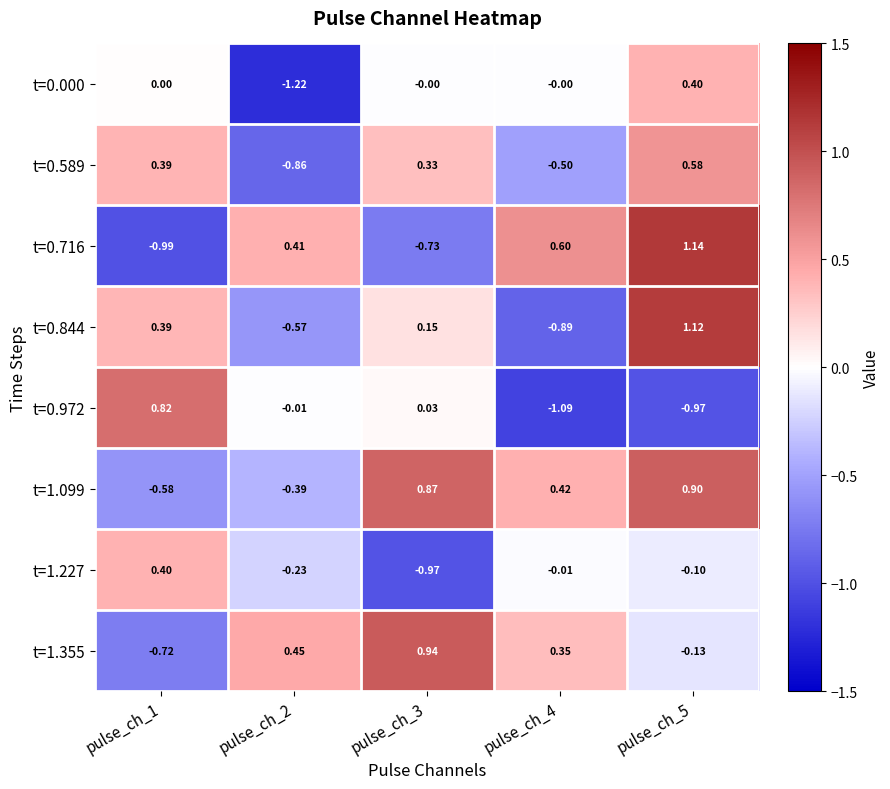

Is the value of t=1.099 at pulse_ch_3 greater than the value of t=1.355 at pulse_ch_5?

Yes